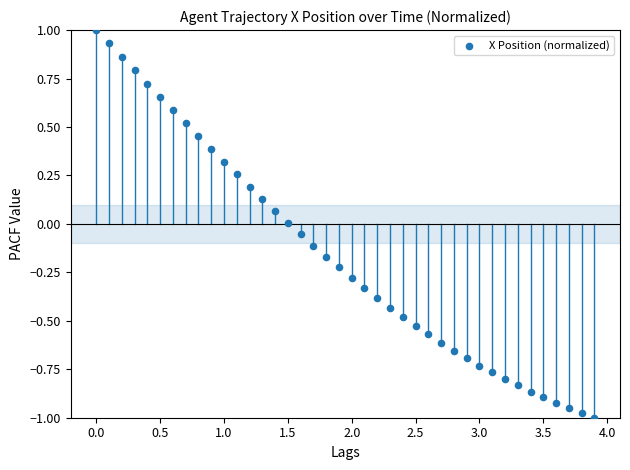

What is the range of Y values (max minus min)?

2.0